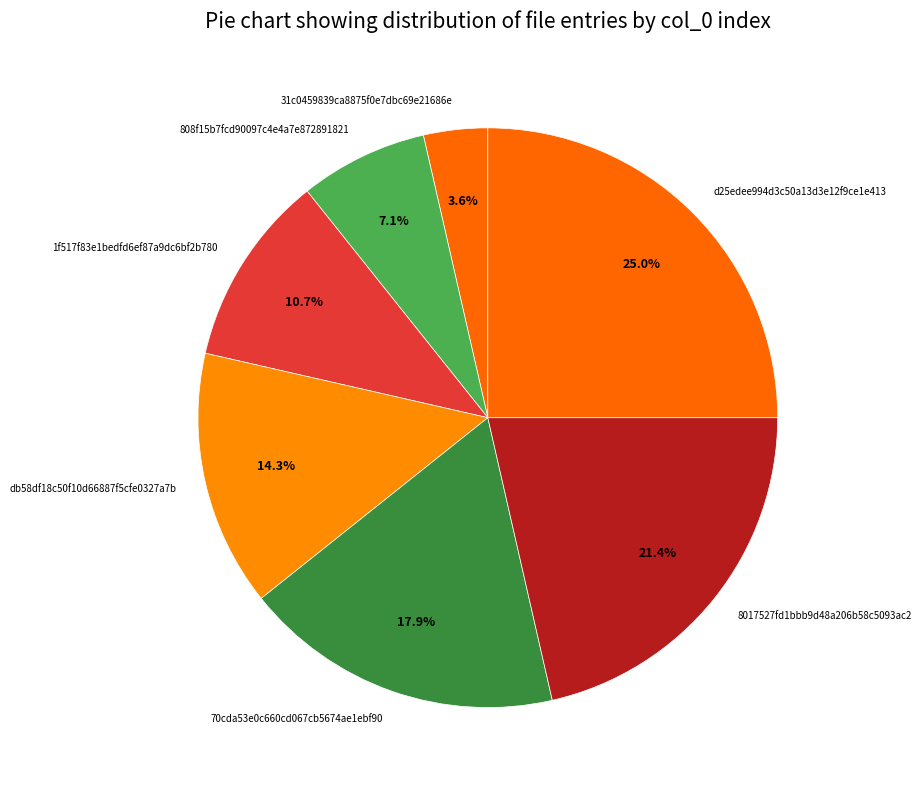

Which category has the biggest portion of the pie?

d25edee994d3c50a13d3e12f9ce1e413